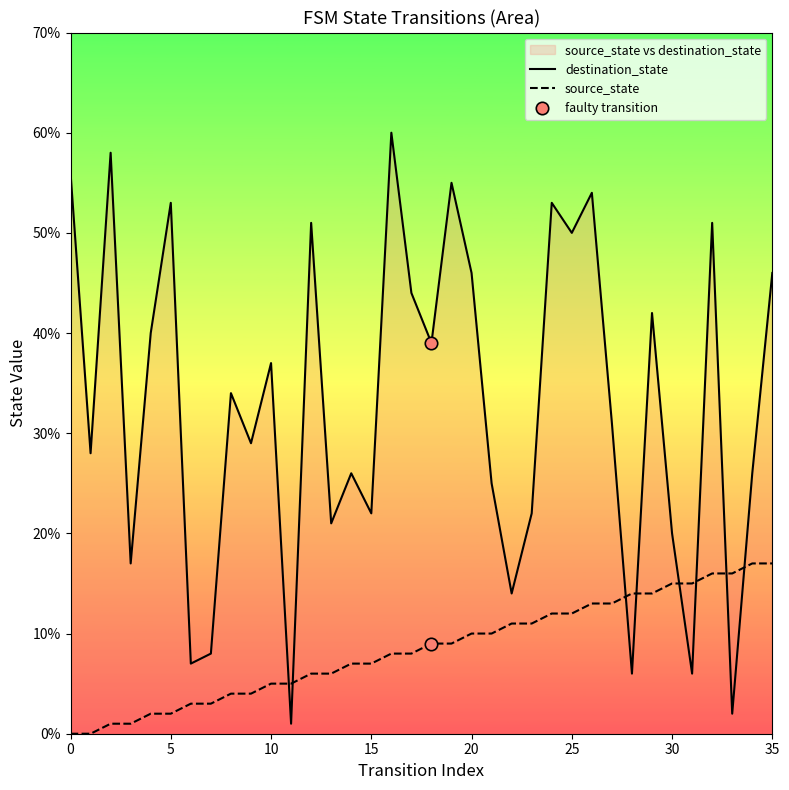

Which series has the largest total across all categories?

destination_state